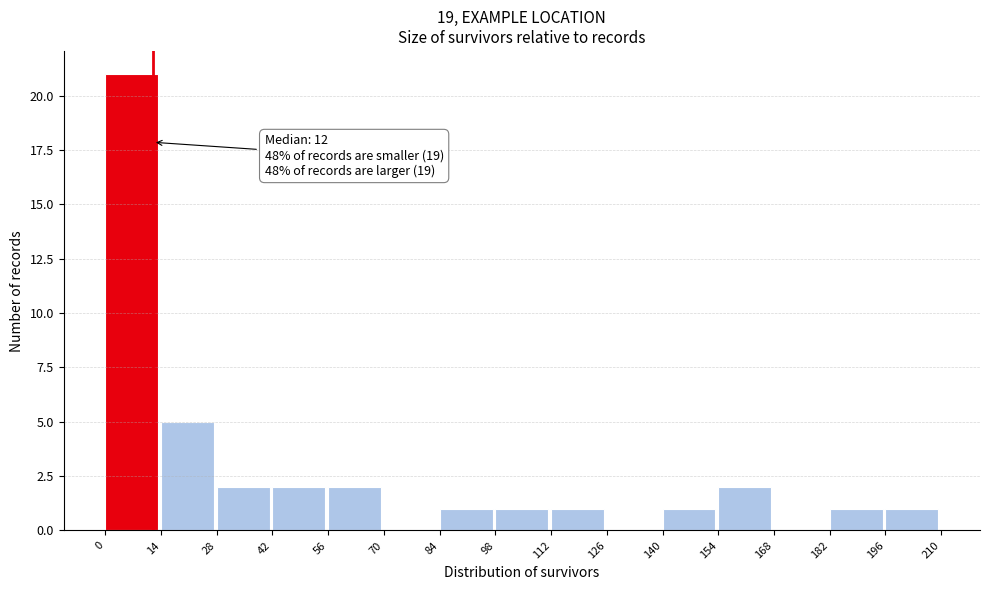

Which range on the x-axis has the tallest bar?

0 to 14